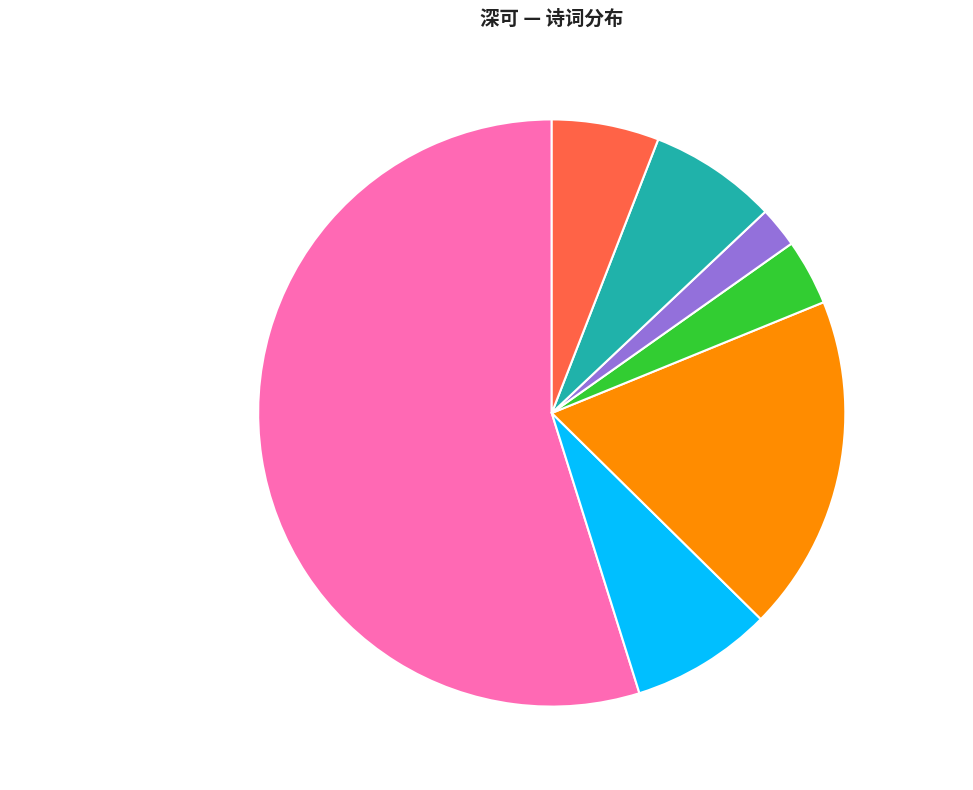

The 道经寒芦港·芦深可藏人 slice represents 1% of the pie. True or false?

False